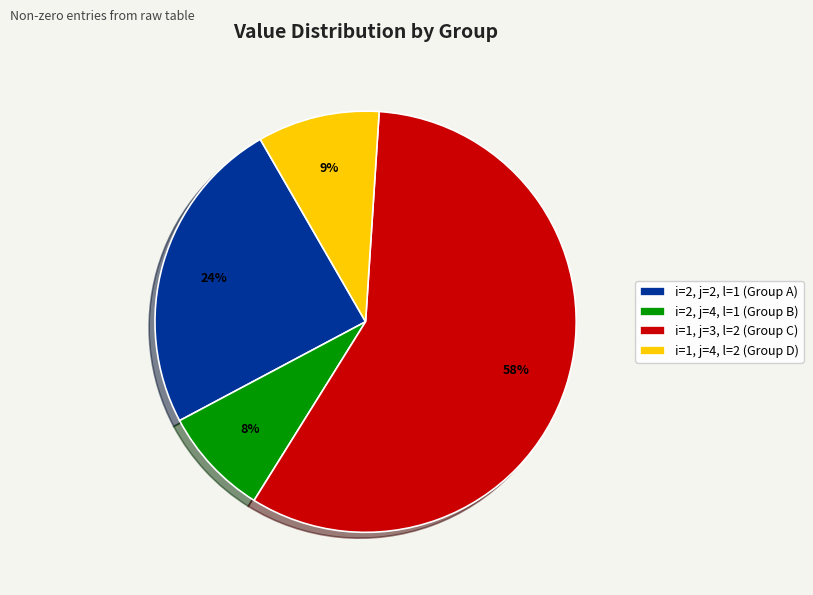

What is the ratio of the value at i=2, j=4, l=1 (Group B) to the value at i=1, j=4, l=2 (Group D)?

0.9